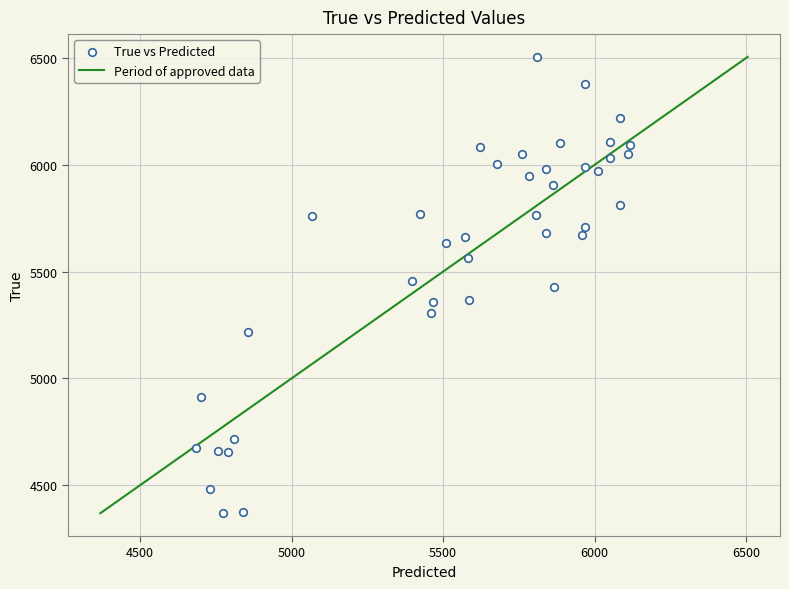

What is the range of Y values (max minus min)?

2136